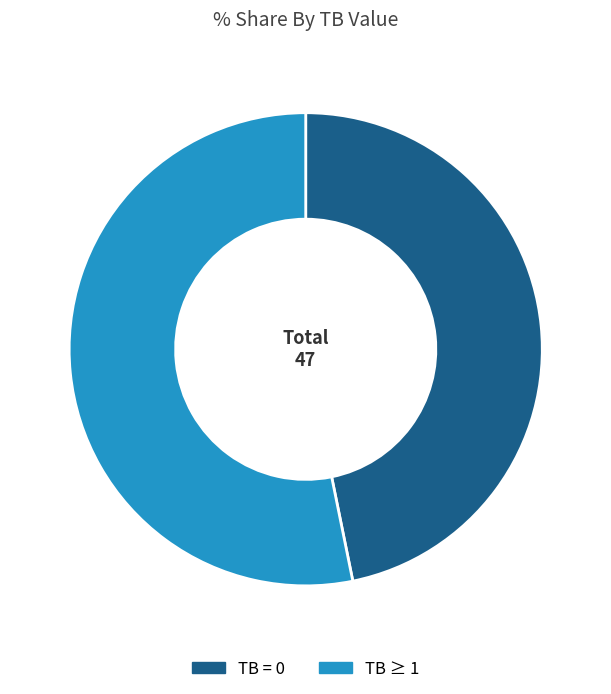

Is there a majority slice in this chart?

Yes